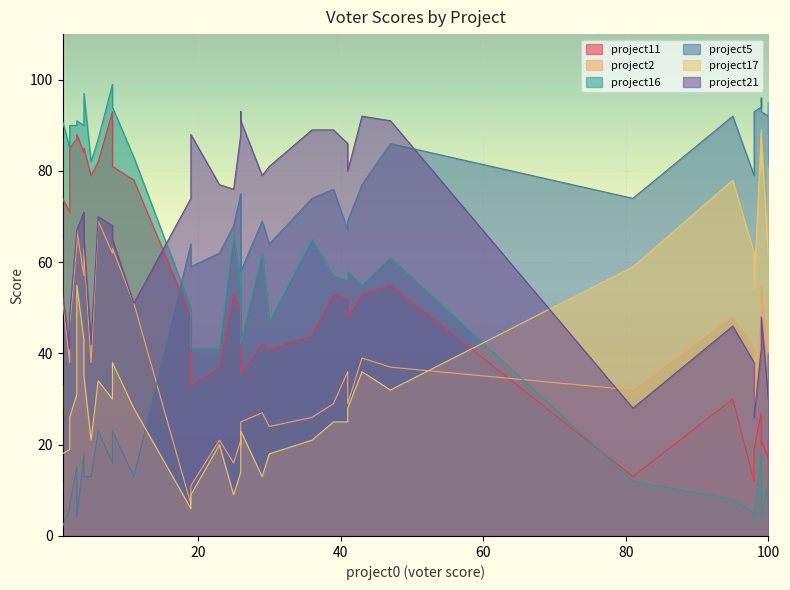

What is the greatest value displayed?

99